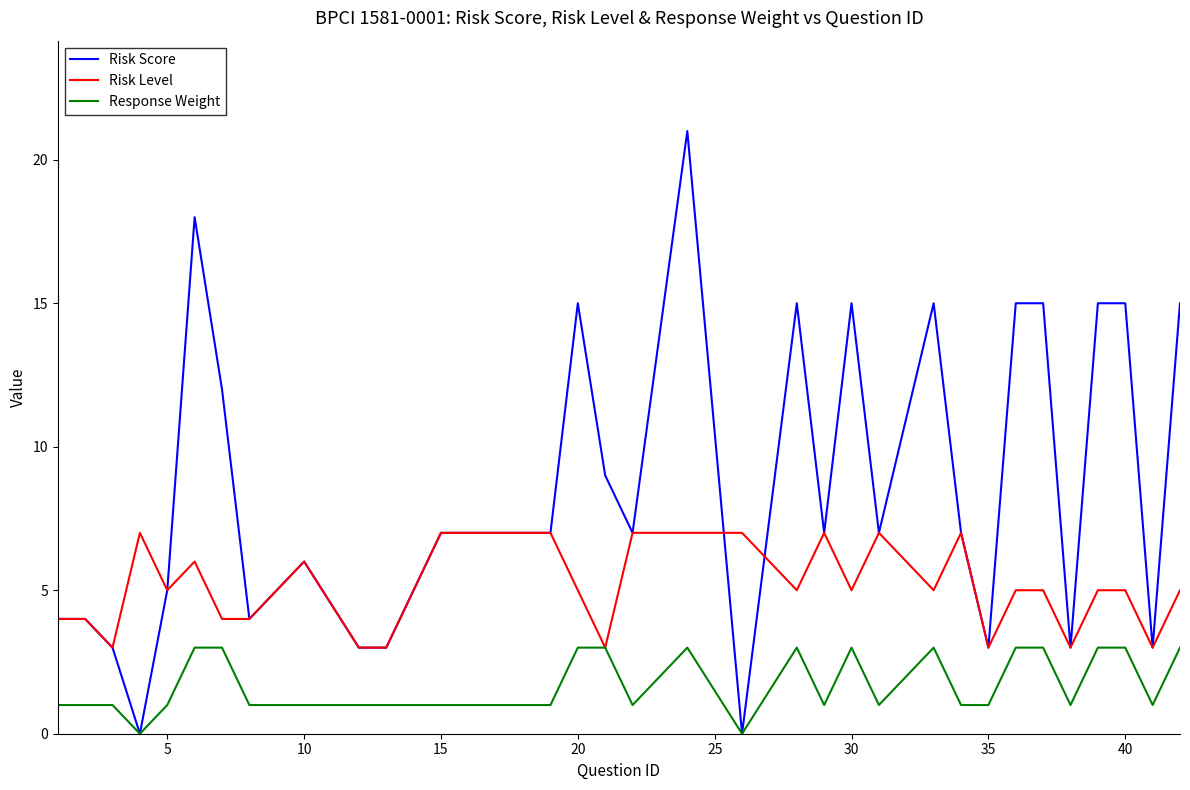

Rank the series by their maximum value, from highest to lowest.

Risk Score, Risk Level, Response Weight